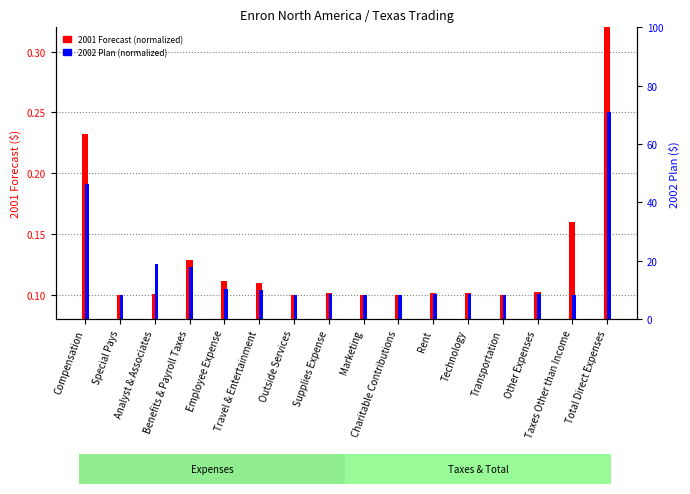

Rank the series at Compensation from lowest to highest value.

2002 Plan (normalized), 2001 Forecast (normalized)